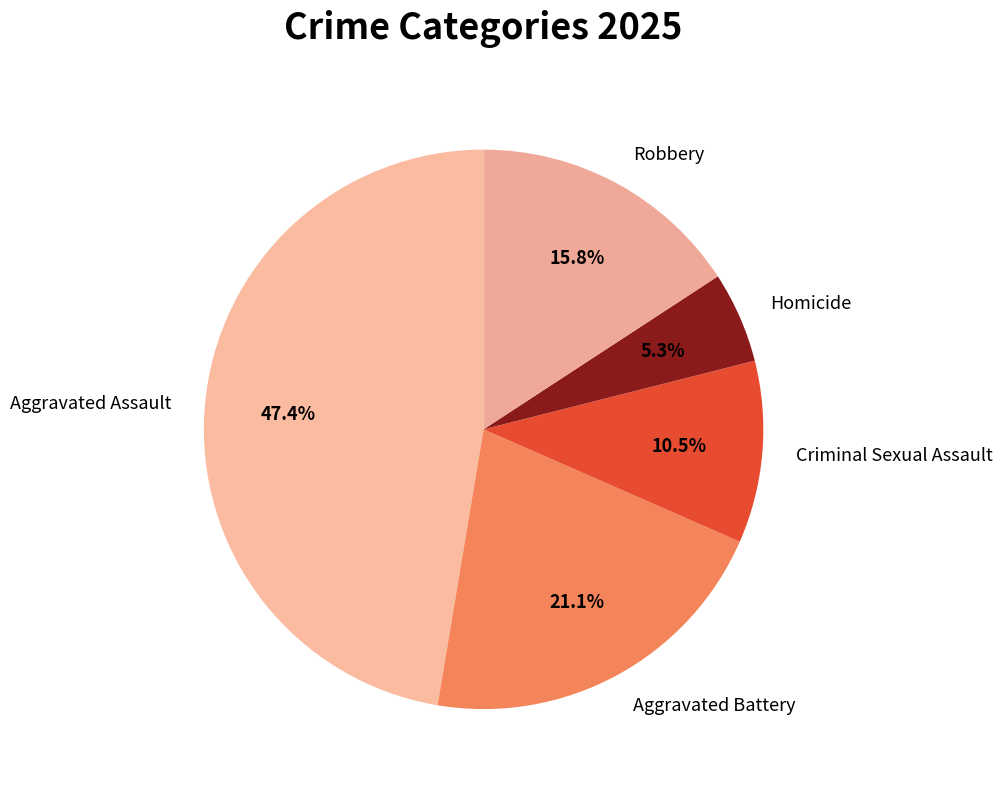

Is there any slice that represents more than half of the pie?

No